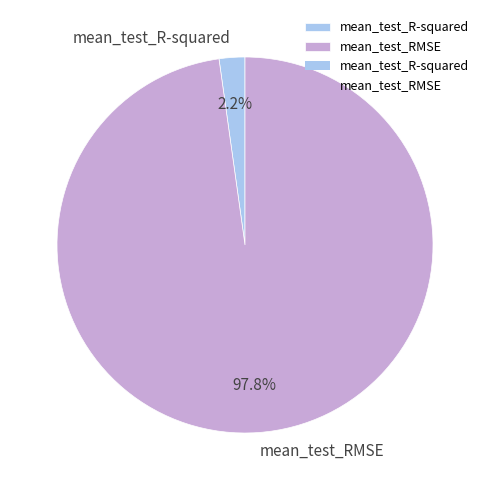

To the nearest percent, what is the difference between the largest and smallest slice percentages?

96%